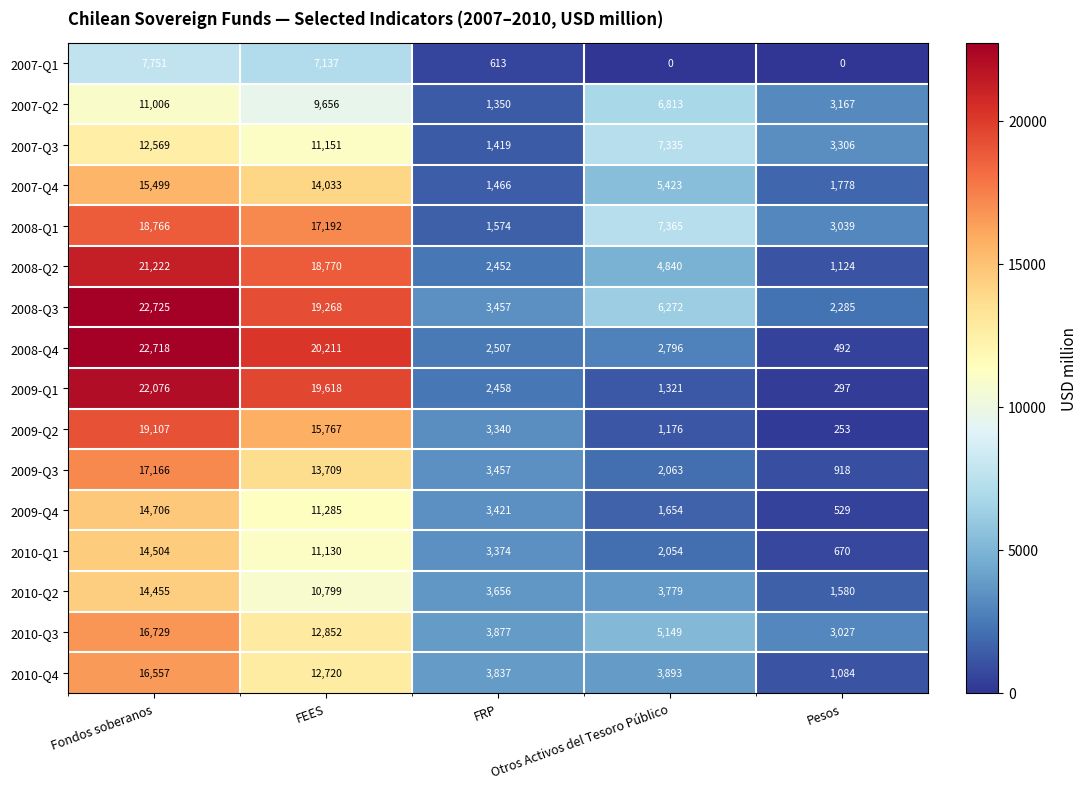

Rank the series by their maximum value, from highest to lowest.

2008-Q3, 2008-Q4, 2009-Q1, 2008-Q2, 2009-Q2, 2008-Q1, 2009-Q3, 2010-Q3, 2010-Q4, 2007-Q4, 2009-Q4, 2010-Q1, 2010-Q2, 2007-Q3, 2007-Q2, 2007-Q1